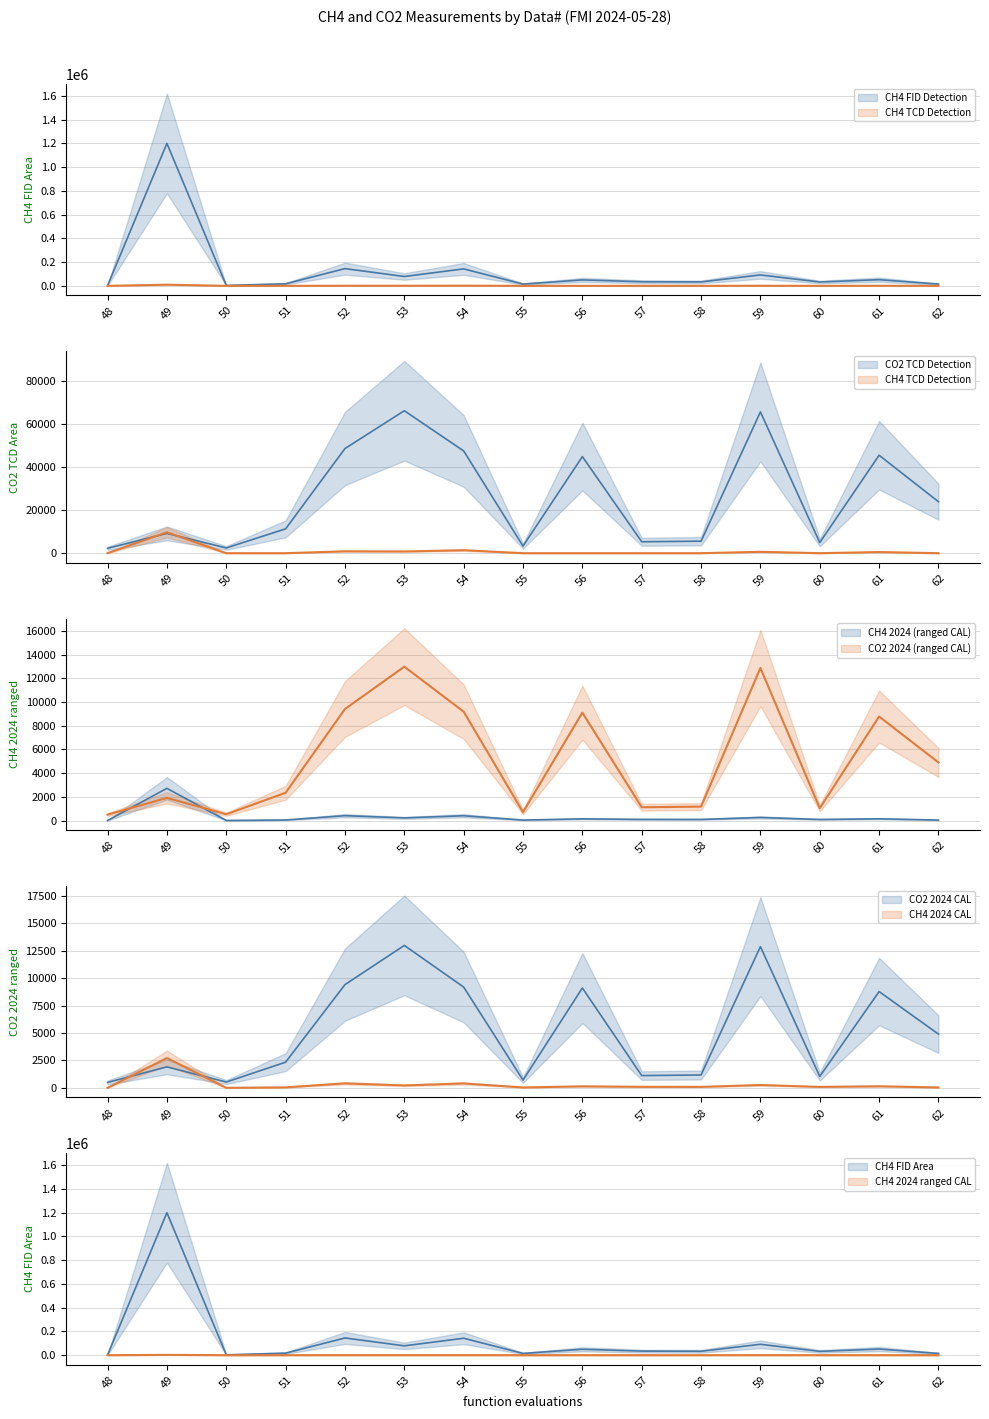

What is the approximate value of CO2 2024 ranged at 48?

497.5